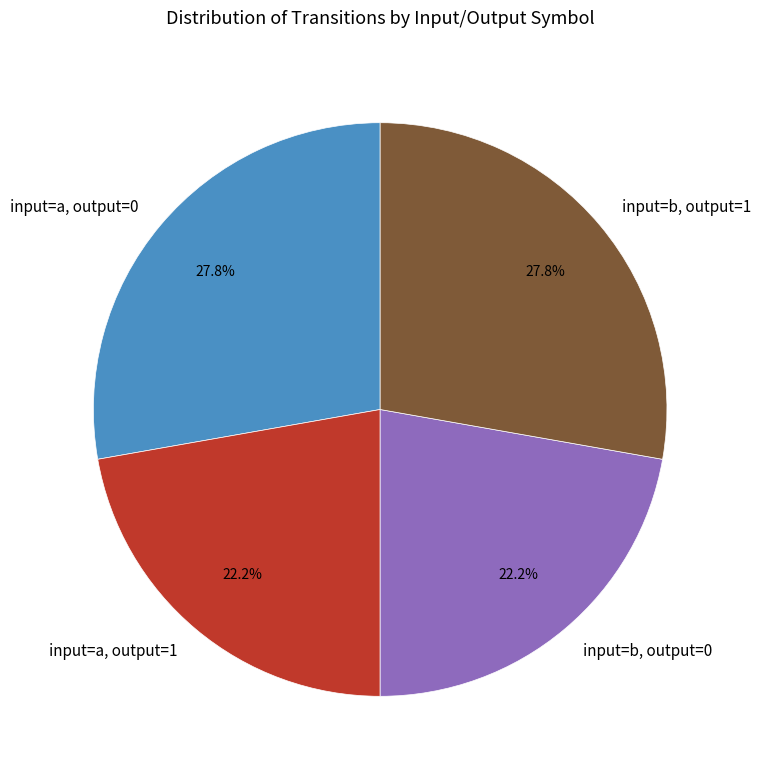

How many segments does this pie chart have?

4